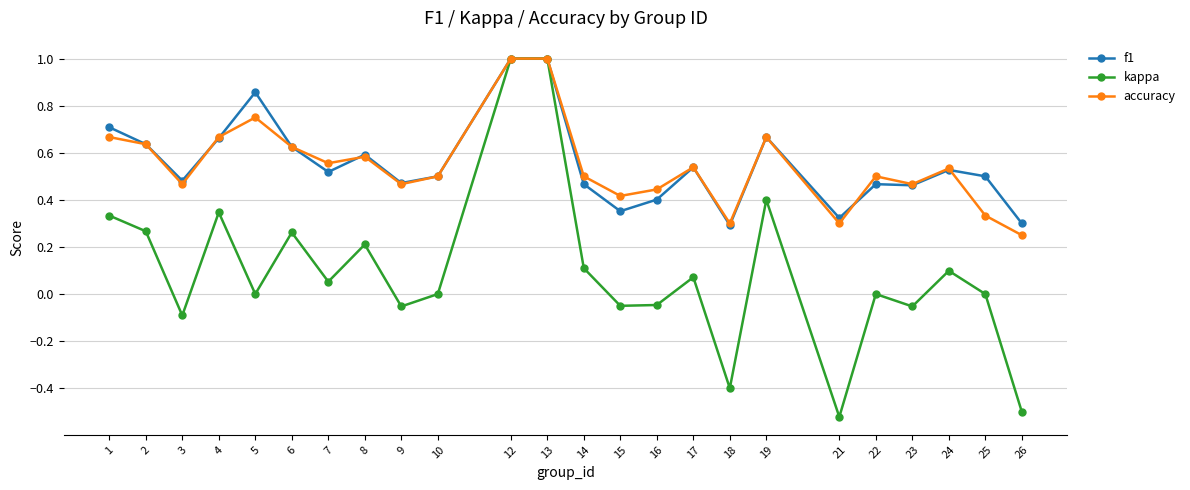

The value of kappa at 13 is 1.0. True or false?

True